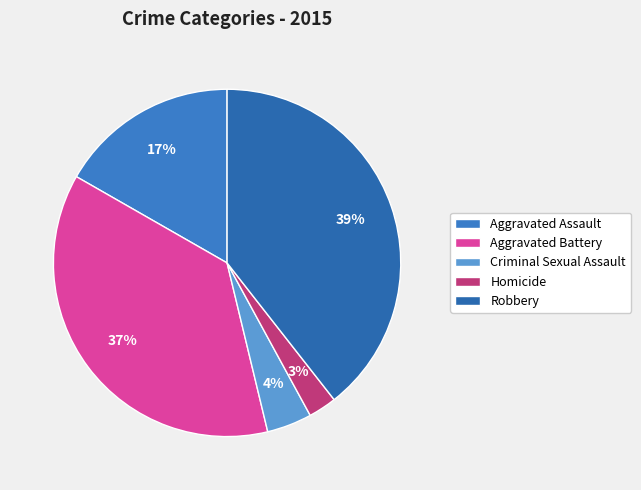

True or false: Aggravated Assault accounts for 17% of the total.

True